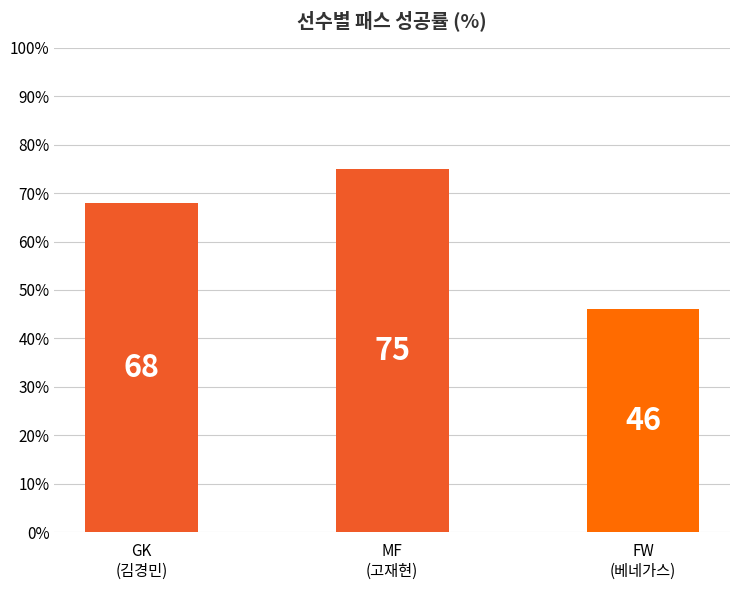

What is the sum of all values?

189